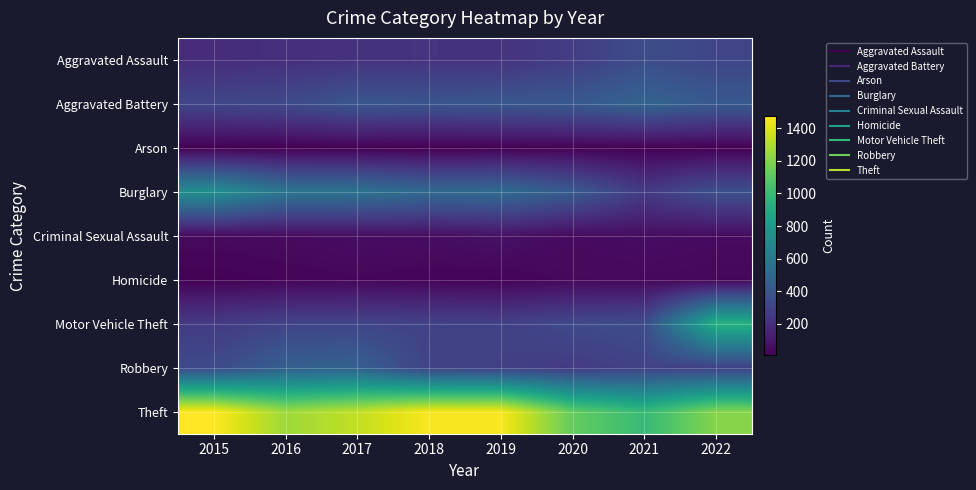

What is the spread (max minus min) of values at 2021?

986